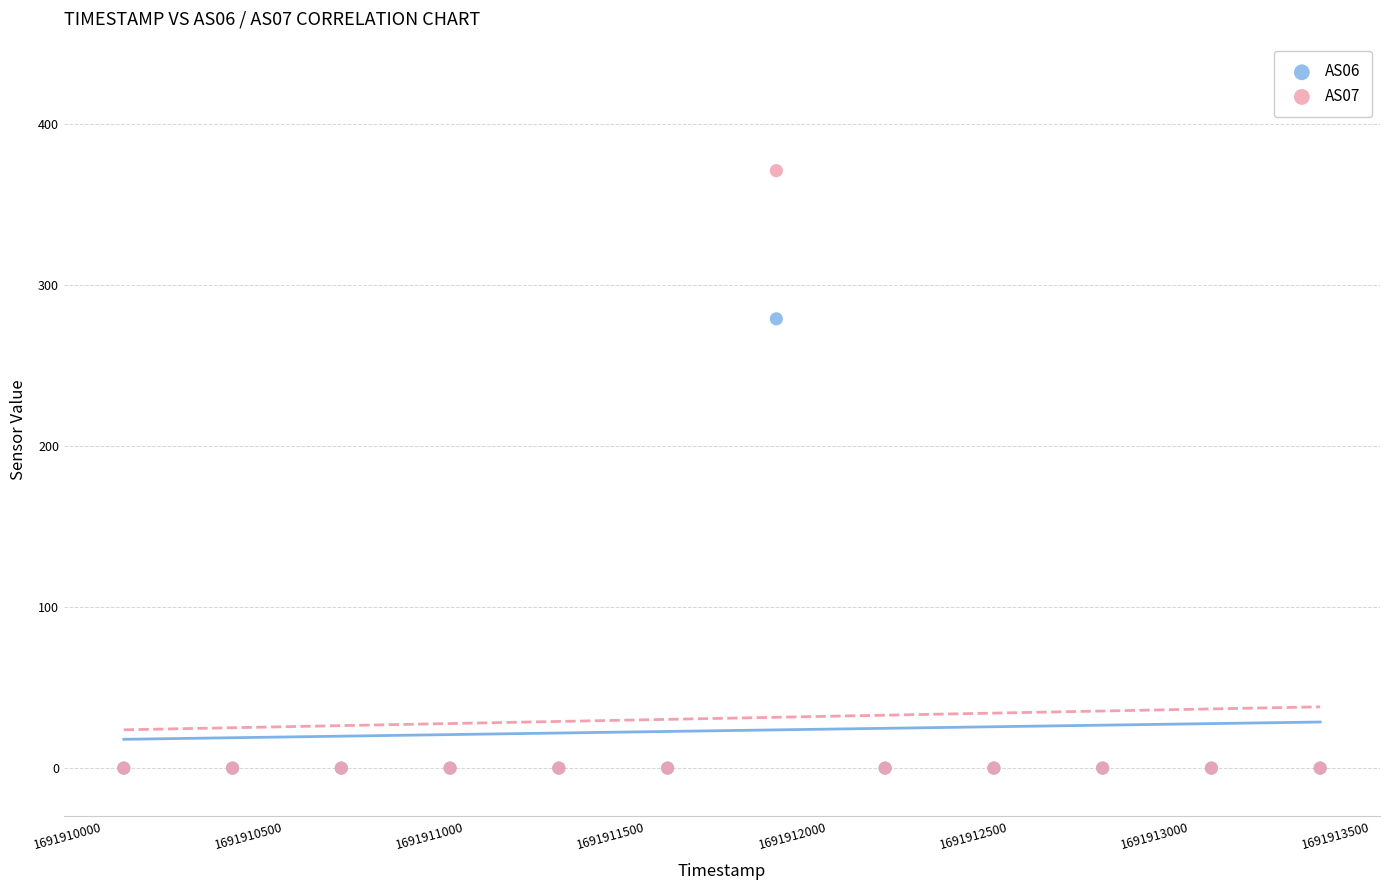

Across all series, what Y value is closest to 185?

279